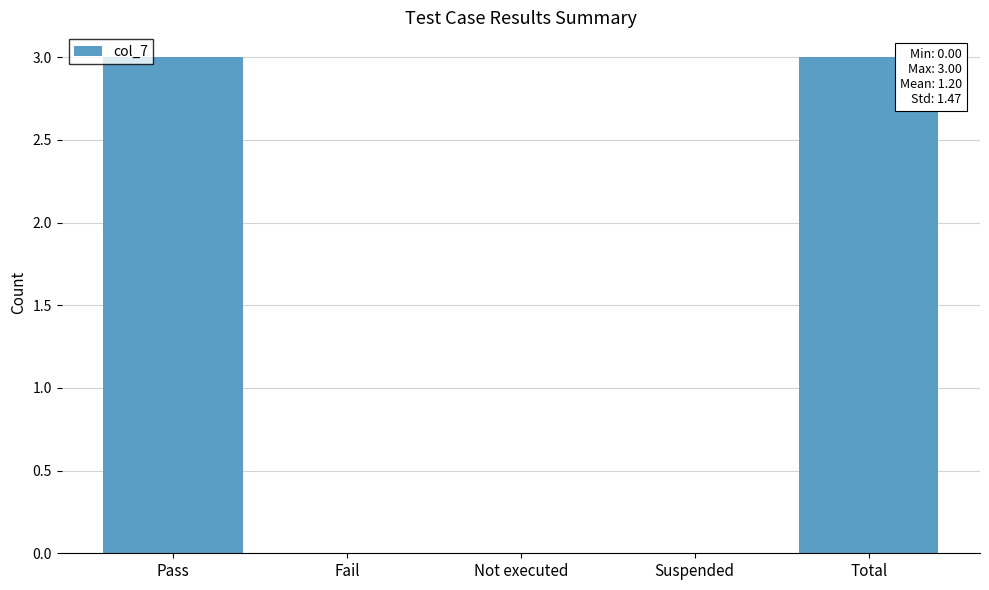

What is the sum of all values?

6